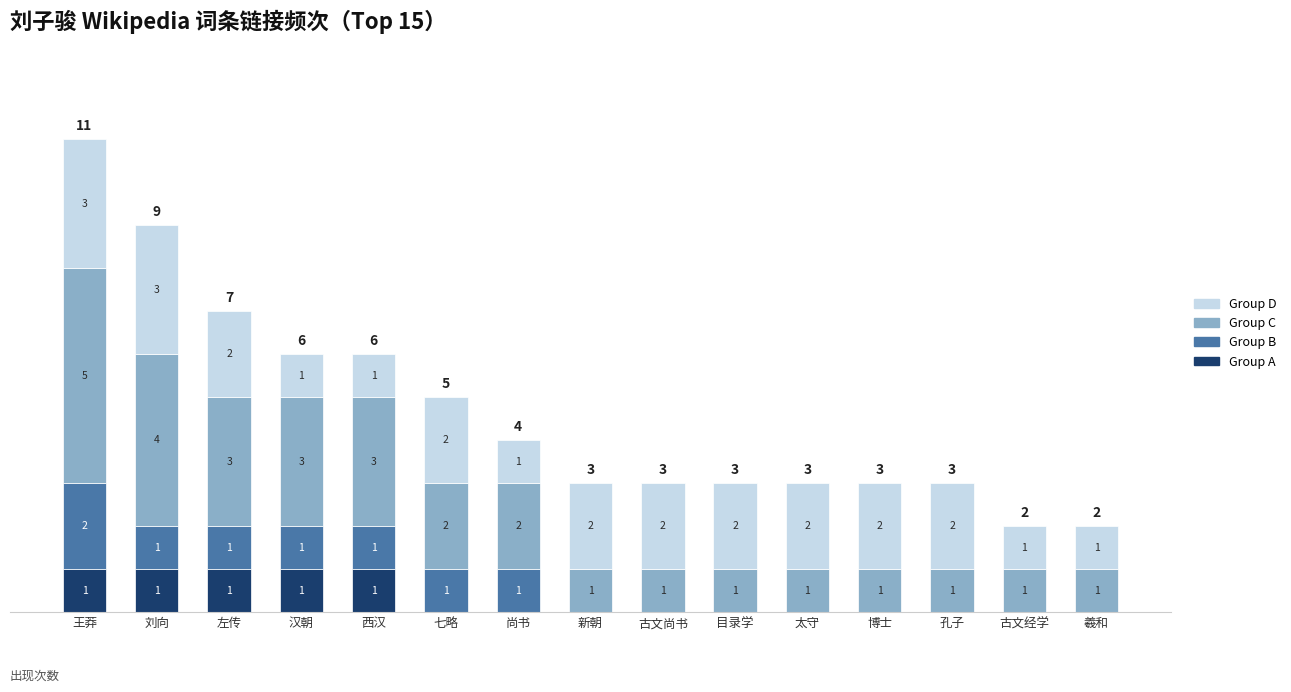

At which category is the sum across all series the highest?

王莽